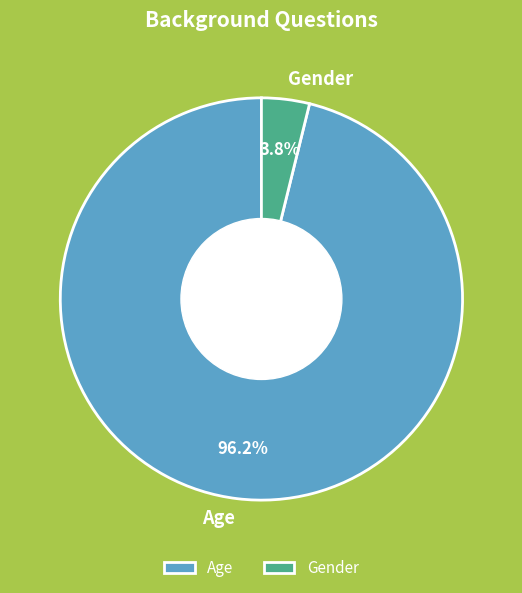

Is it true that Age is 96% of the pie?

True